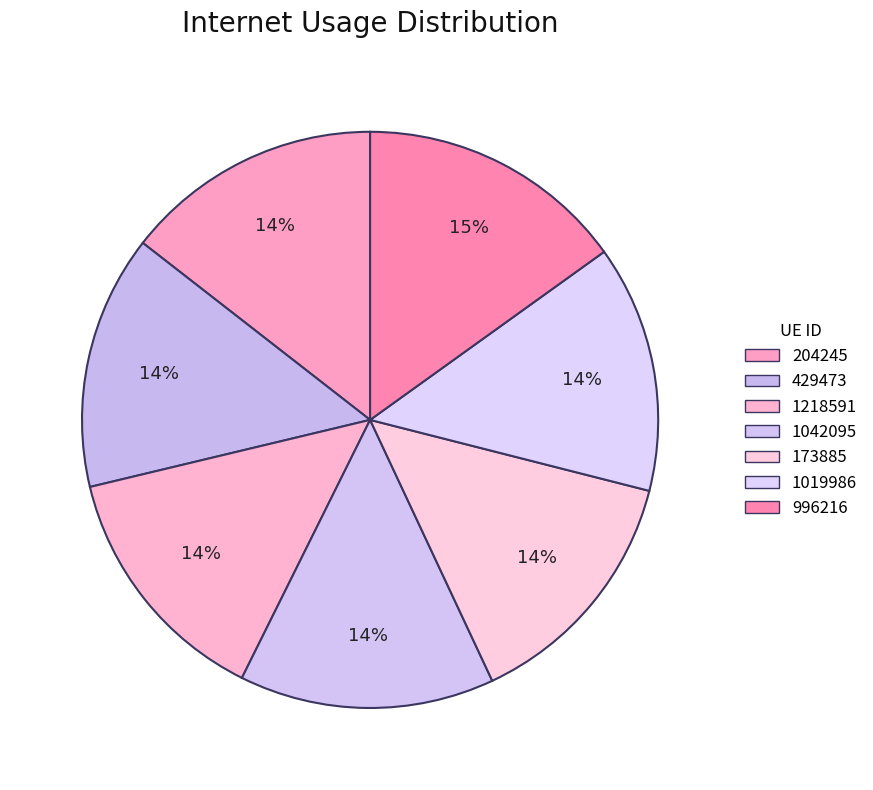

Is it true that 1019986 is 14% of the pie?

True